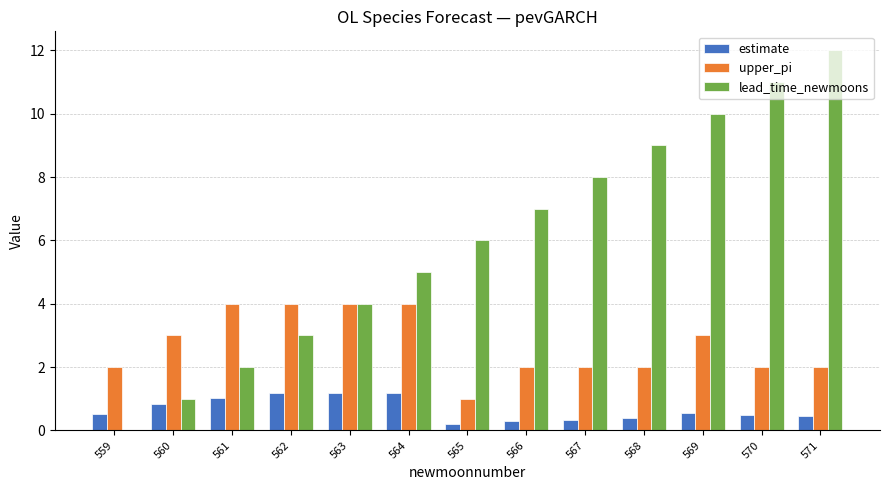

What is the total value across all series at 566?

9.3